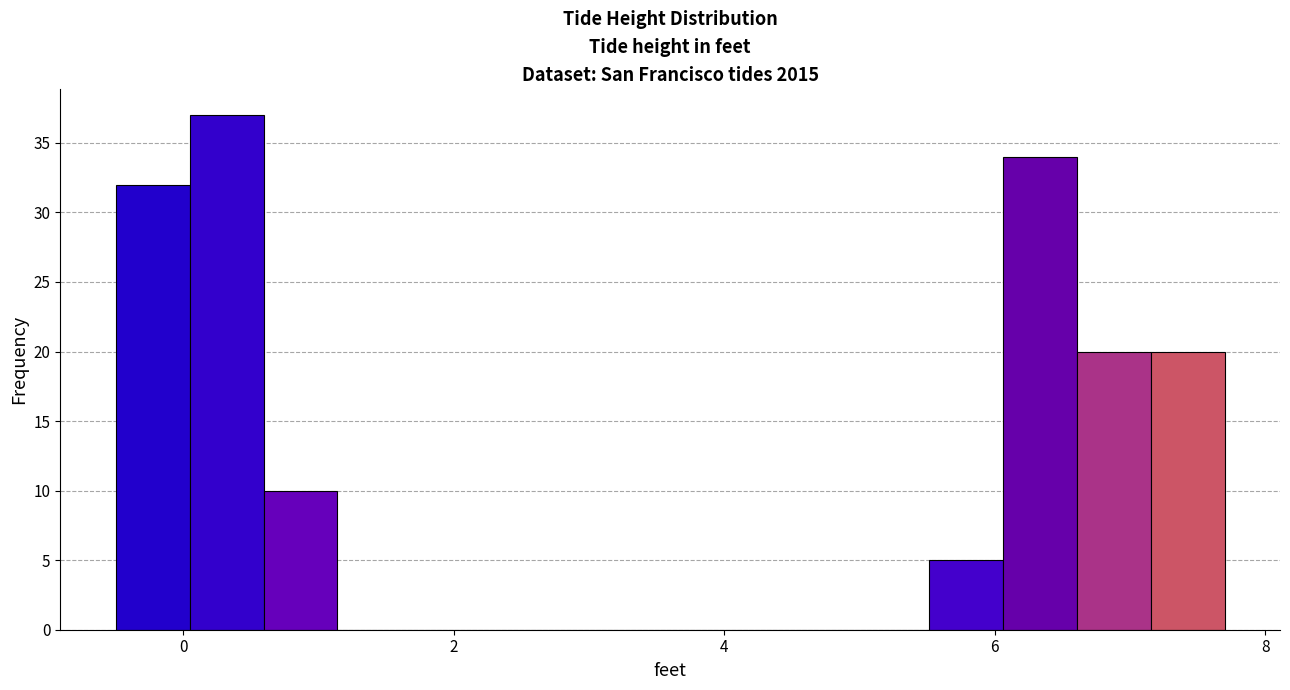

Around what value on the x-axis is the tallest bar? Give the approximate position of its centre, as read against the axis.

0.4